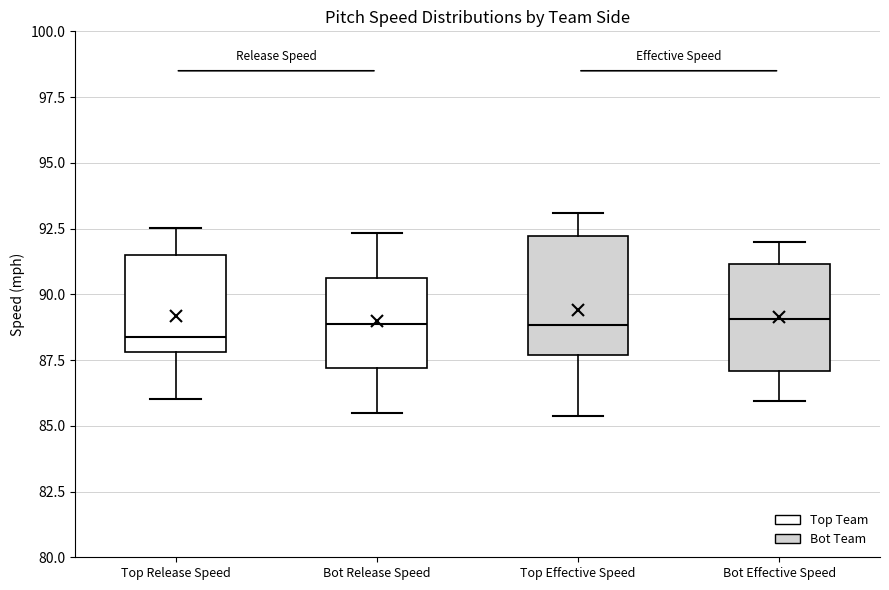

Reading left to right, transcribe this box plot: for each box, give where its median line is, the range the box spans, and where its two whiskers end, as read against the y-axis. The values are not printed on the chart, so give them approximately, as read against the axis.

Top Release Speed: median 88.5, box 88.0 to 91.5, whiskers 86.0 to 92.5
Bot Release Speed: median 89.0, box 87.0 to 90.5, whiskers 85.5 to 92.5
Top Effective Speed: median 89.0, box 87.5 to 92.0, whiskers 85.5 to 93.0
Bot Effective Speed: median 89.0, box 87.0 to 91.0, whiskers 86.0 to 92.0